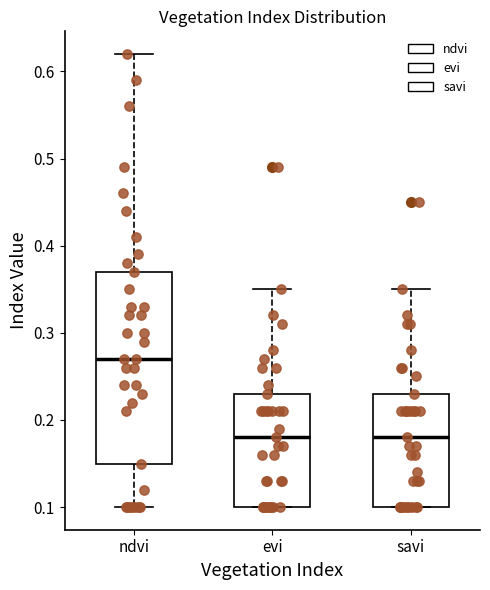

Where is the lower edge of the box for evi on the y-axis? The values are not printed on the chart, so give them approximately, as read against the axis.

0.10